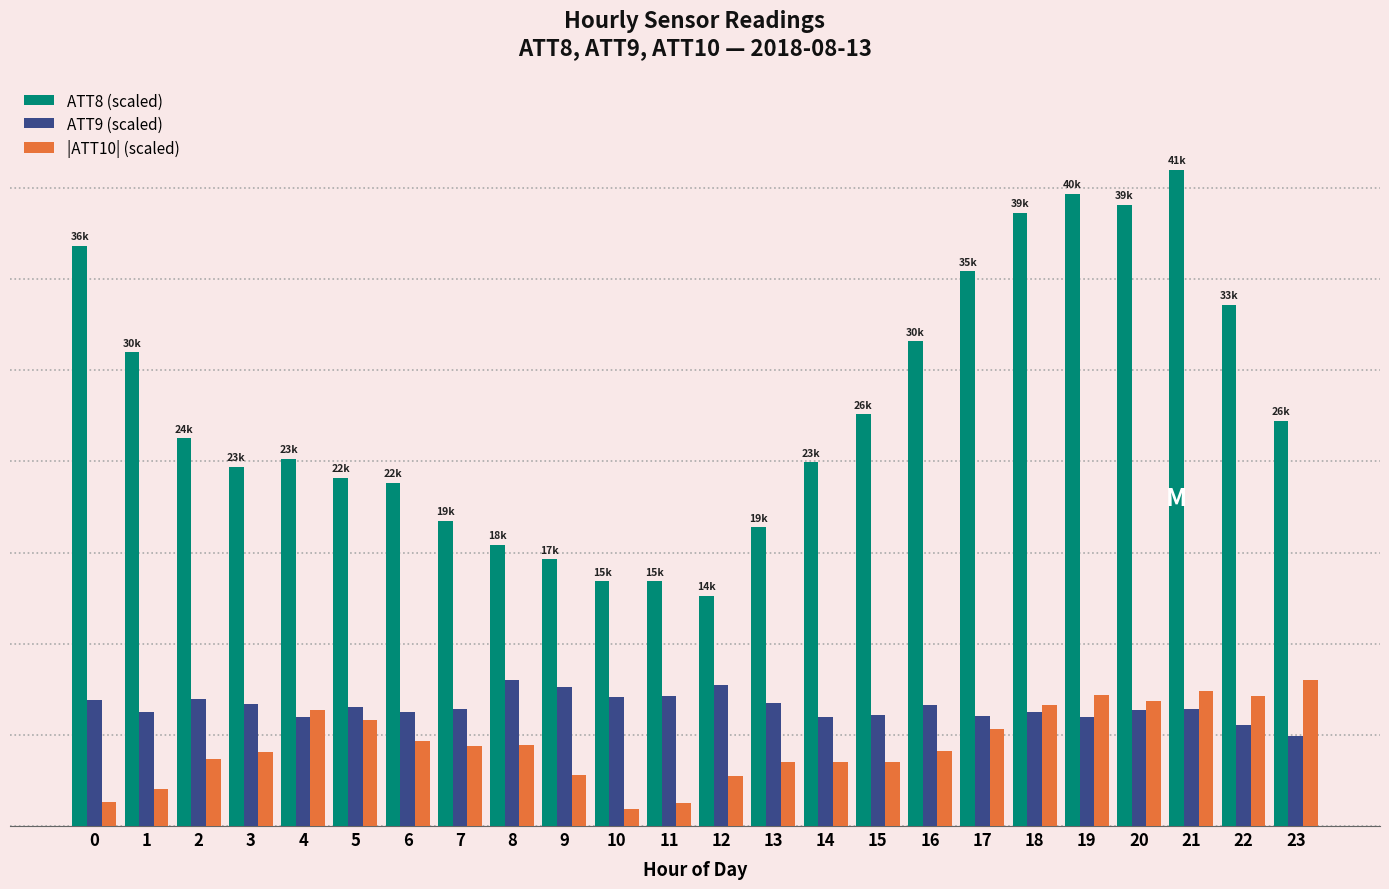

The value of ATT9 (scaled) at 5 is 20.8. True or false?

False